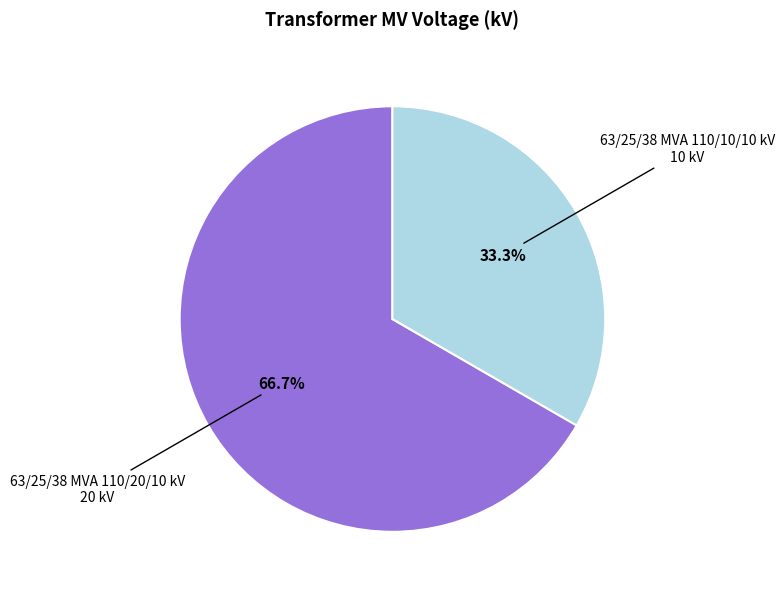

Is there any slice that represents more than half of the pie?

Yes